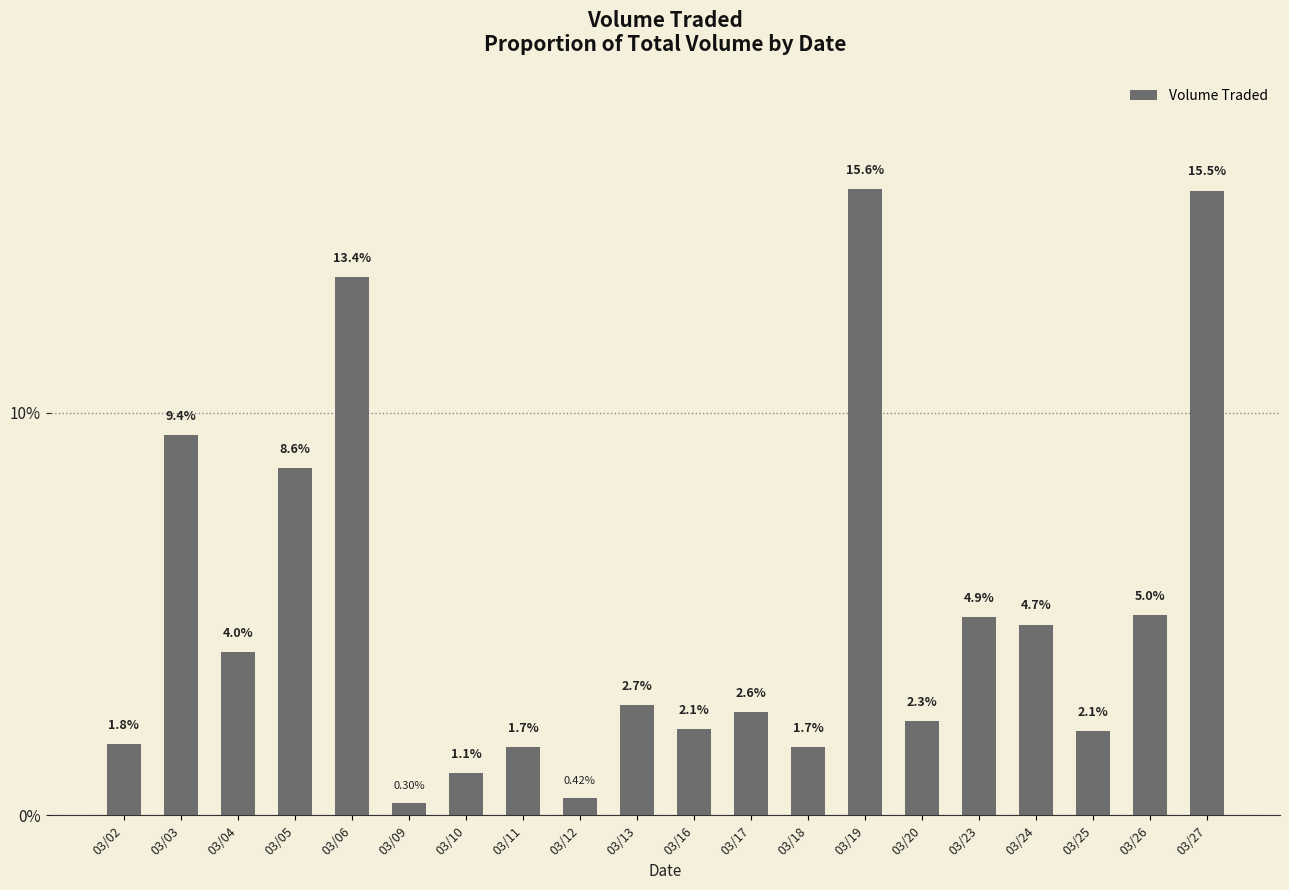

Between 03/12 and 03/24, which is larger?

03/24